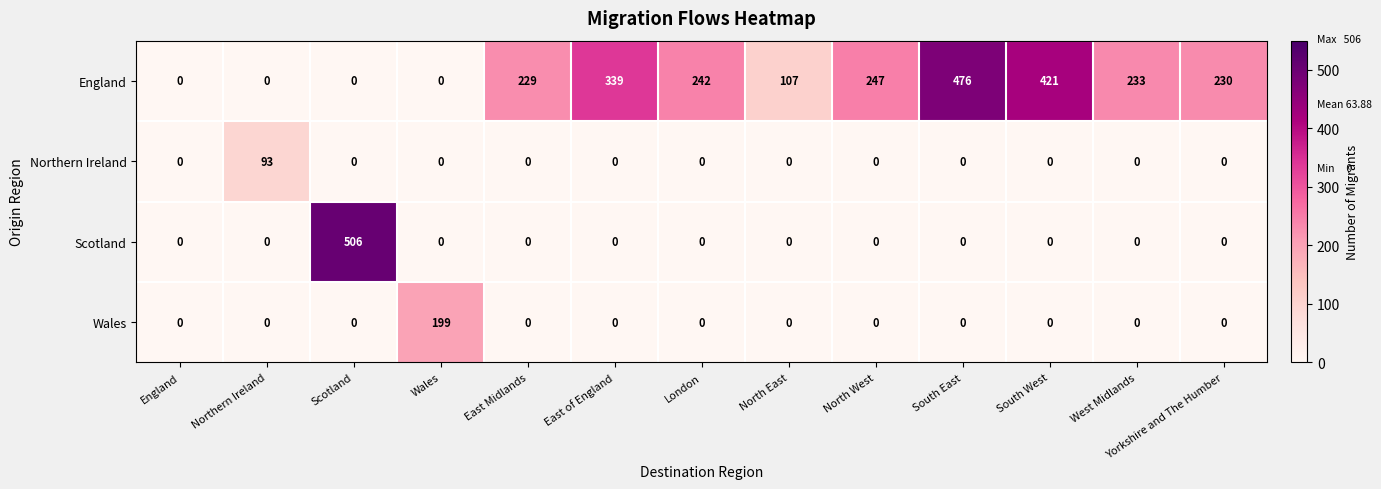

What is the approximate value of England at South East?

476